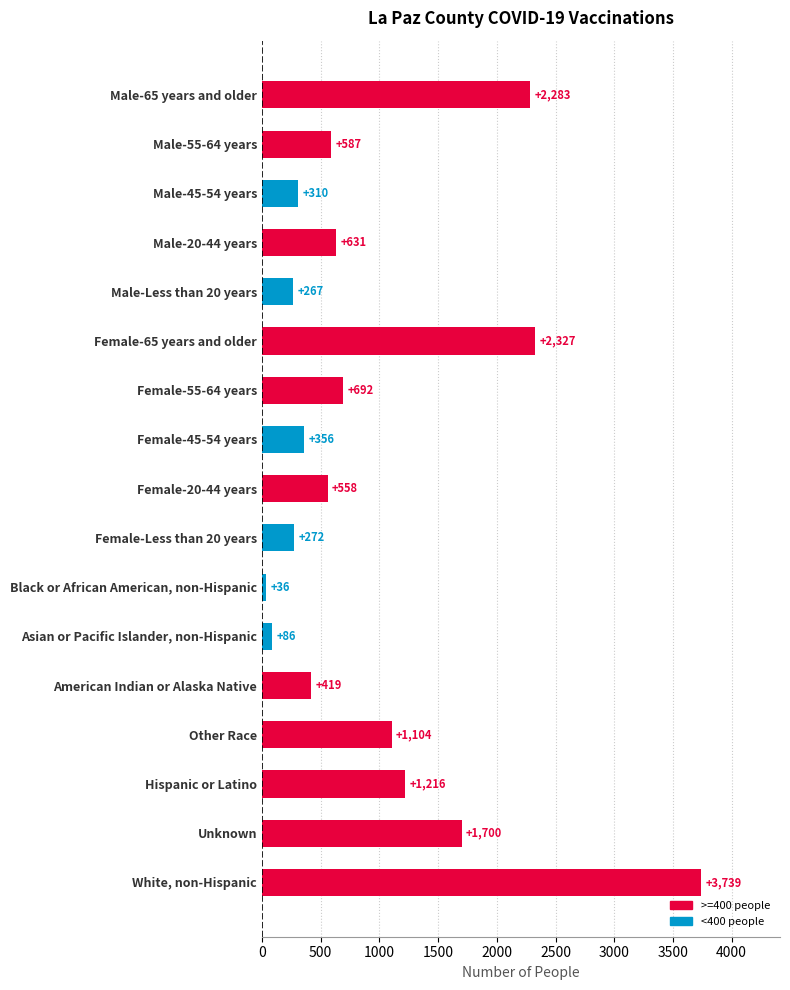

What is the label of the 7th bar from the bottom?

Black or African American, non-Hispanic